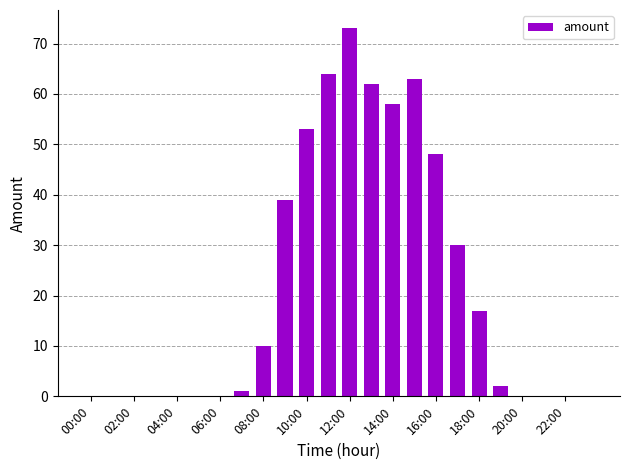

Count the number of data series in this chart.

1